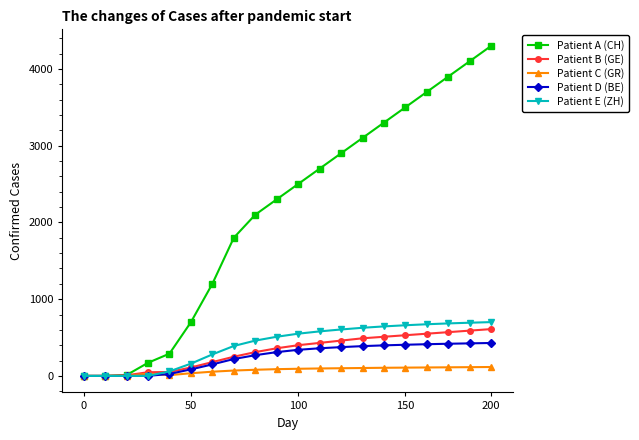

What are all the series names shown in the legend?

Patient A (CH), Patient B (GE), Patient C (GR), Patient D (BE), Patient E (ZH)